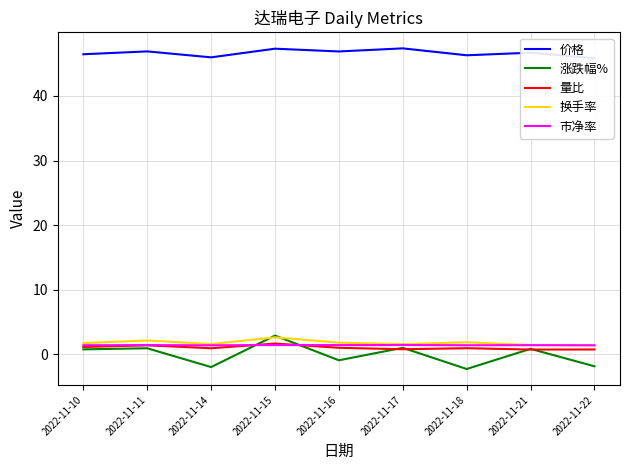

Reading left to right, extract all data points from this chart.

价格: 46.5	46.9	46.0	47.3	46.9	47.4	46.3	46.7	45.8
涨跌幅%: 0.8	0.9	-2.0	2.9	-0.9	1.0	-2.3	0.9	-1.8
量比: 1.1	1.4	0.9	1.7	1.0	0.8	1.0	0.8	0.8
换手率: 1.8	2.2	1.6	2.6	1.8	1.6	1.9	1.4	1.4
市净率: 1.4	1.4	1.4	1.4	1.4	1.4	1.4	1.4	1.4